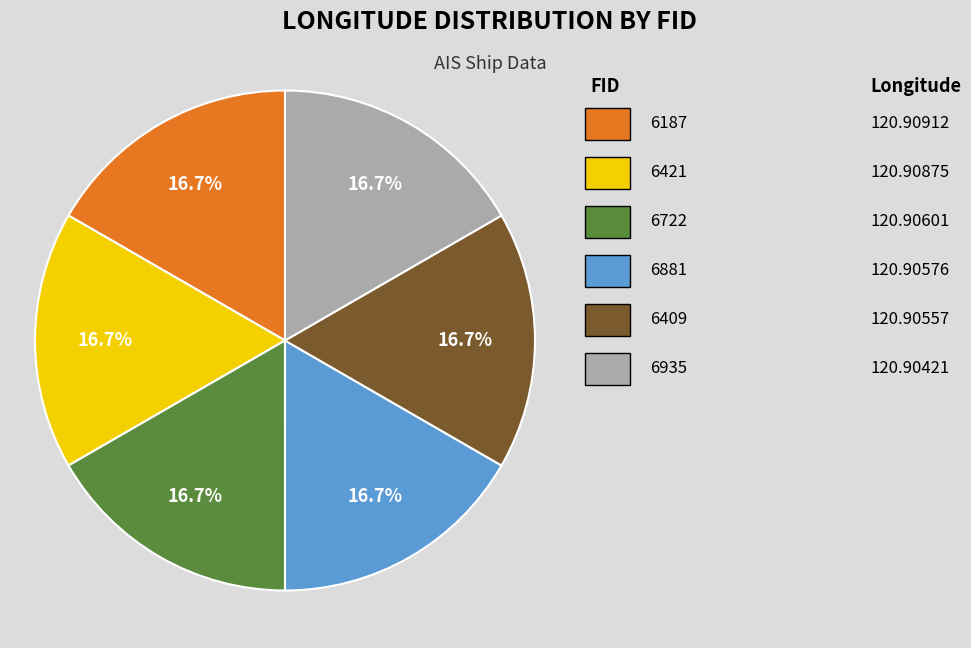

Is there a majority slice in this chart?

No